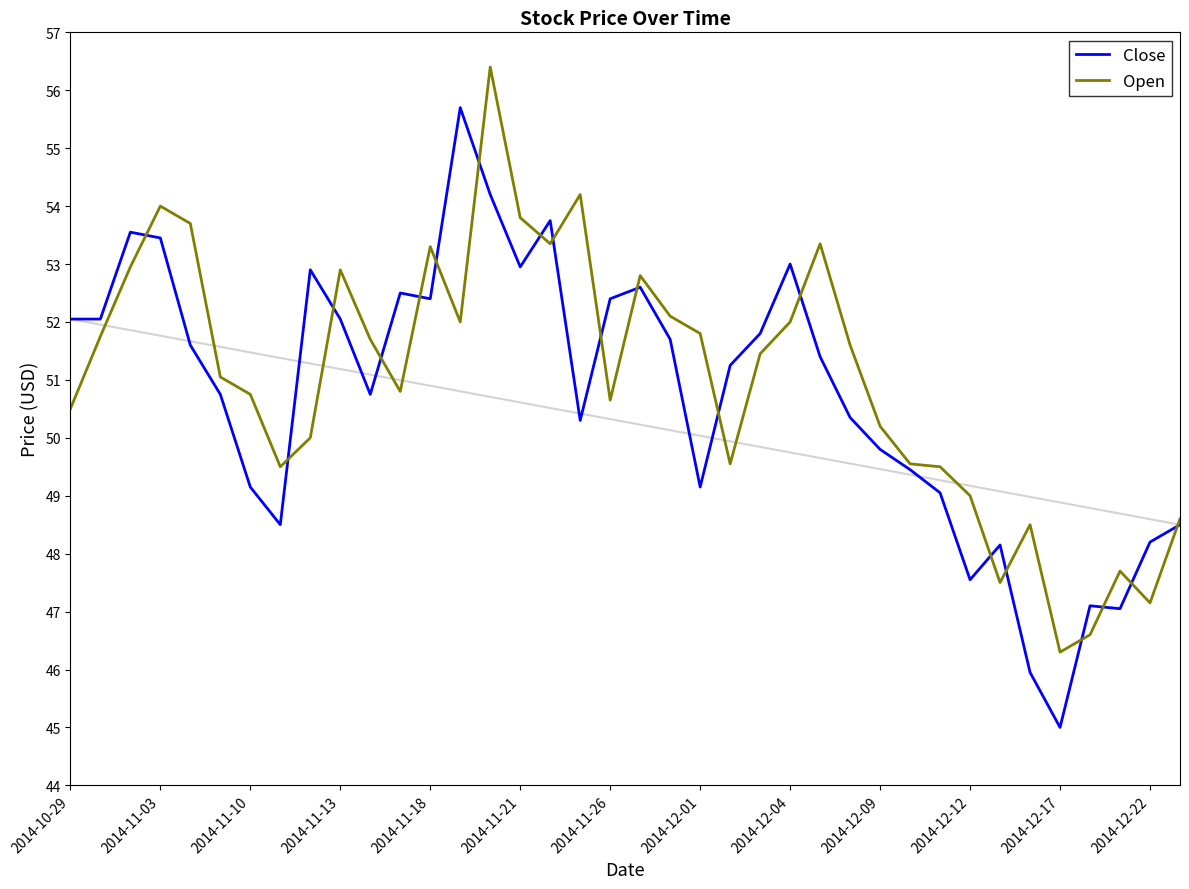

List the series in order of their peak value, lowest first.

Close, Open